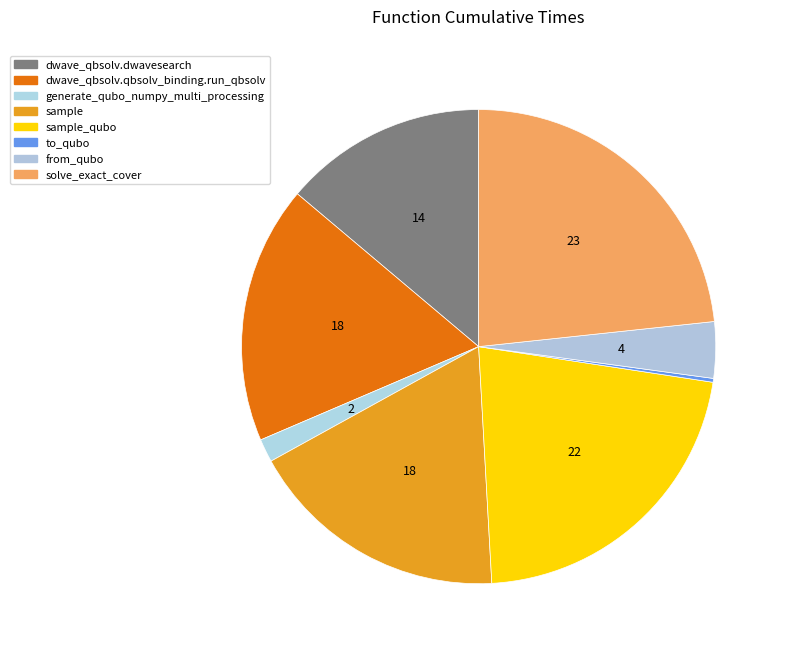

How many segments does this pie chart have?

8